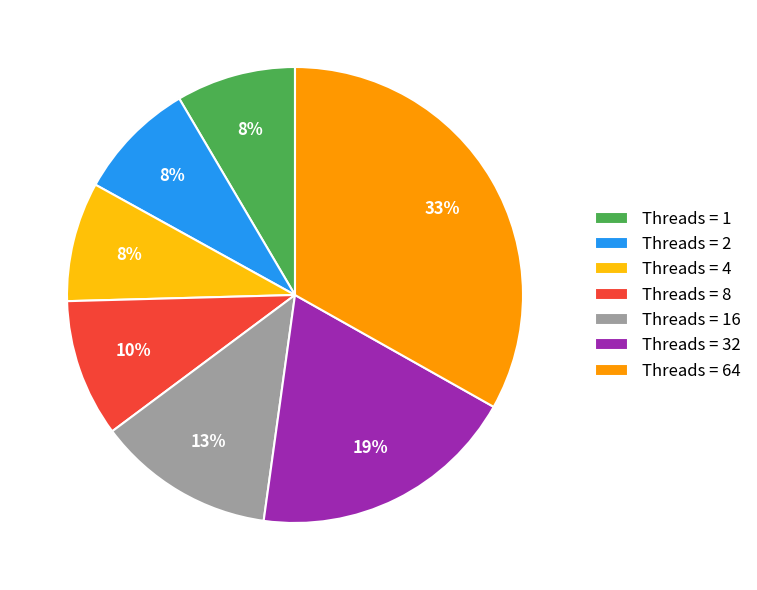

Is it true that Threads = 2 is 8% of the pie?

True